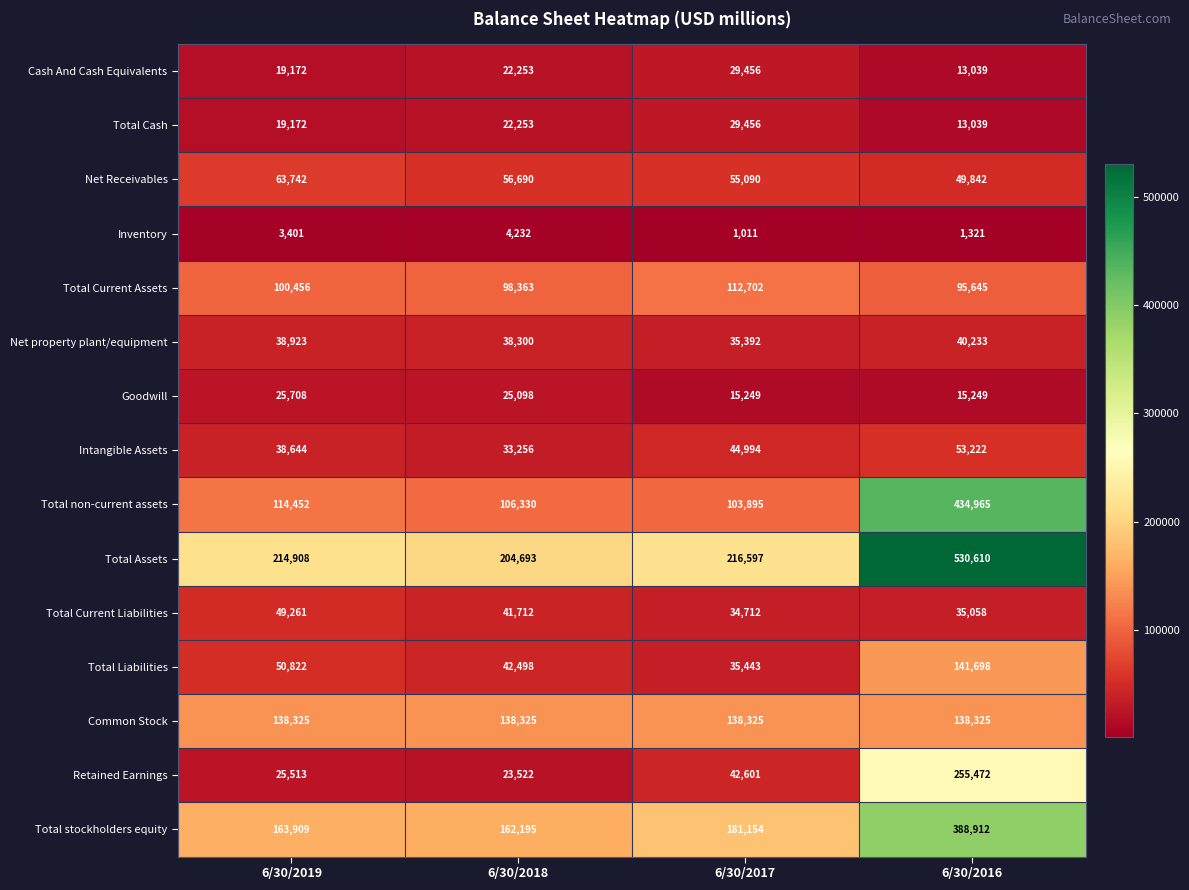

The Goodwill series shows 25708 at 6/30/2019. True or false?

True